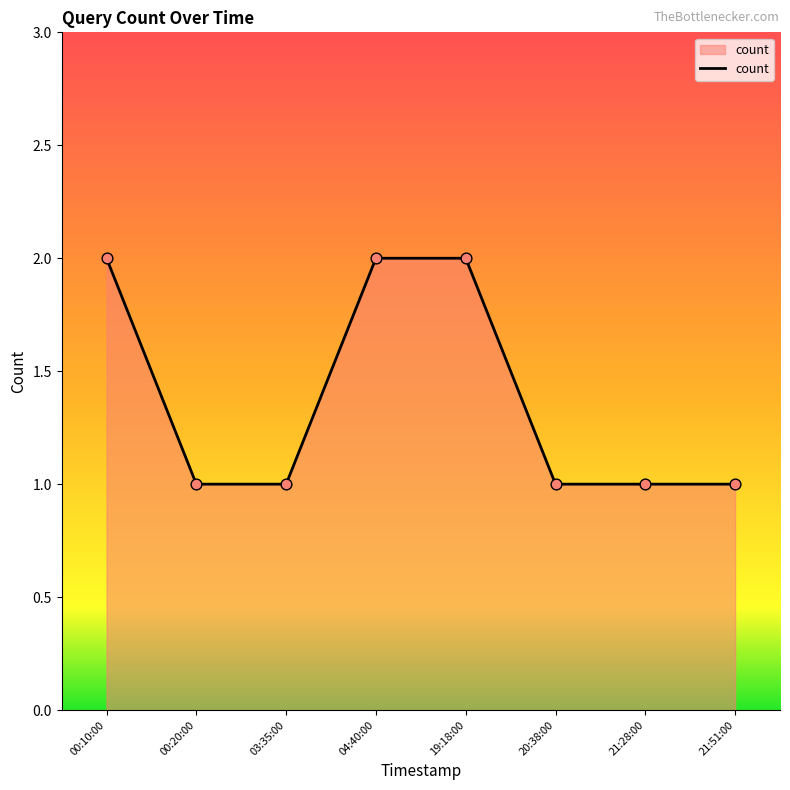

What is the ratio of the value at 21:51:00 to the value at 19:18:00?

0.5